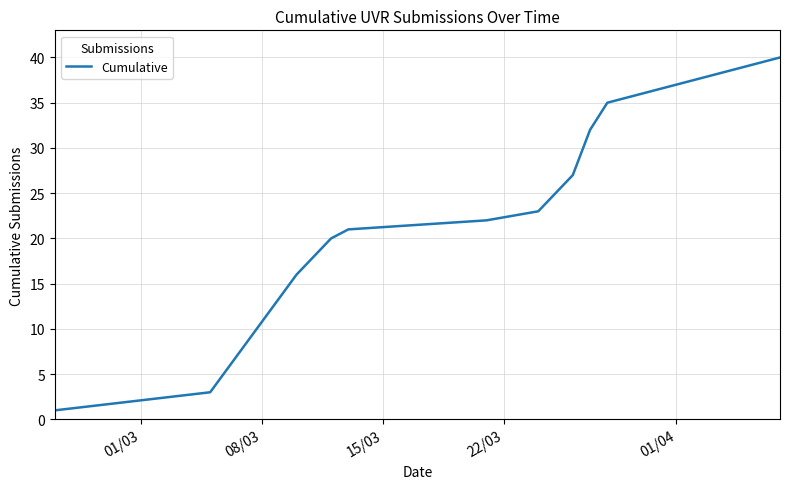

Count the number of categories in the chart.

13